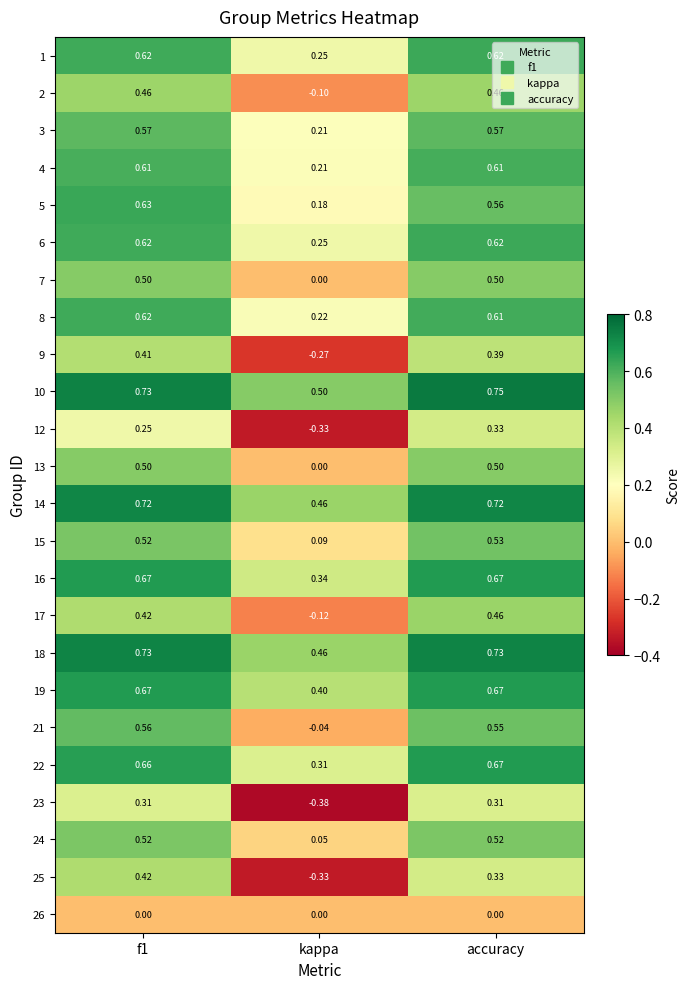

How many categories are shown in the chart?

3